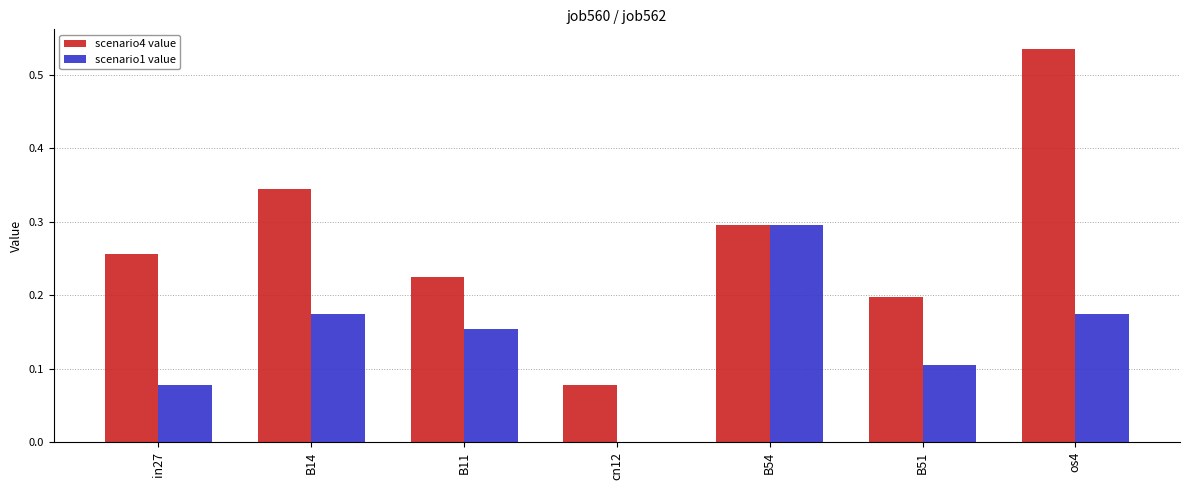

Which label corresponds to the largest value in the chart?

os4